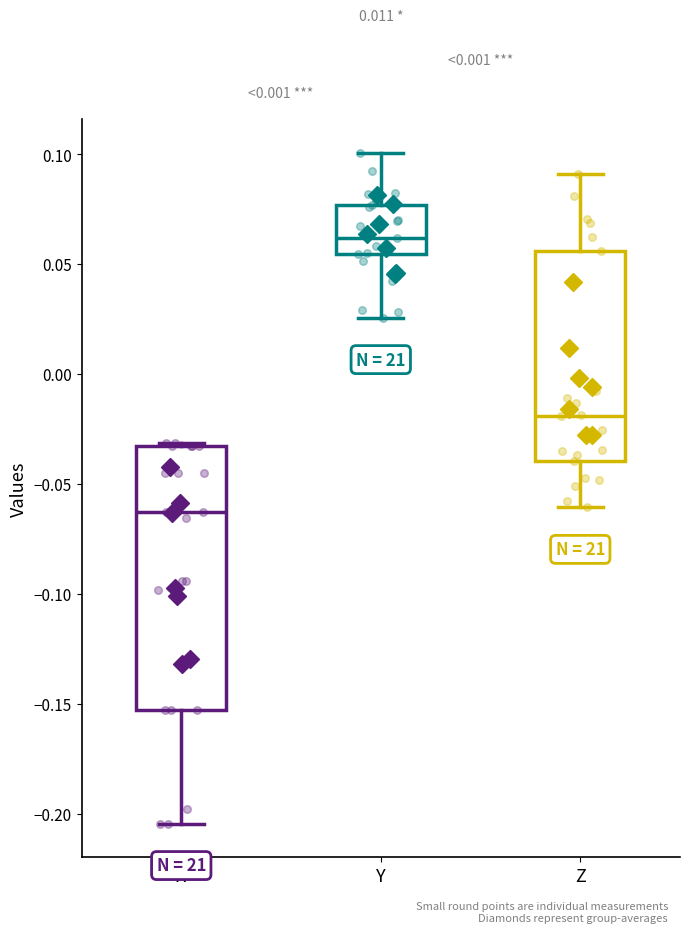

Comparing the boxes themselves (not the whiskers), which one is the tallest?

X